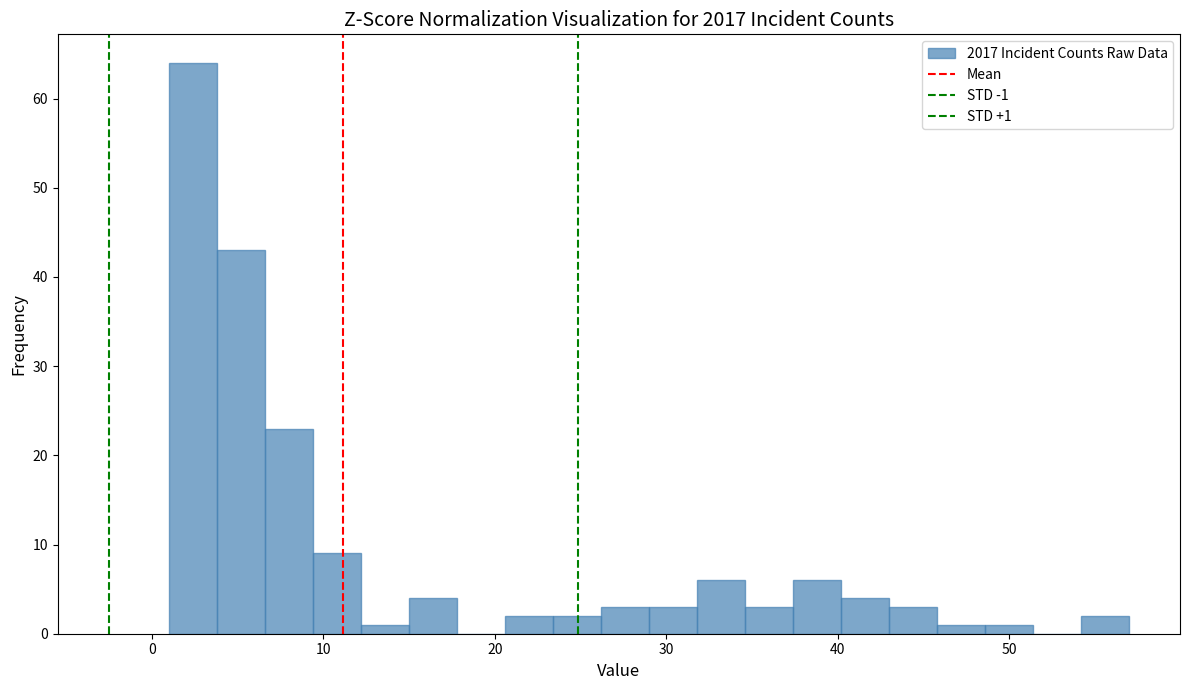

Read against the x-axis, roughly where is the centre of the tallest bar?

2